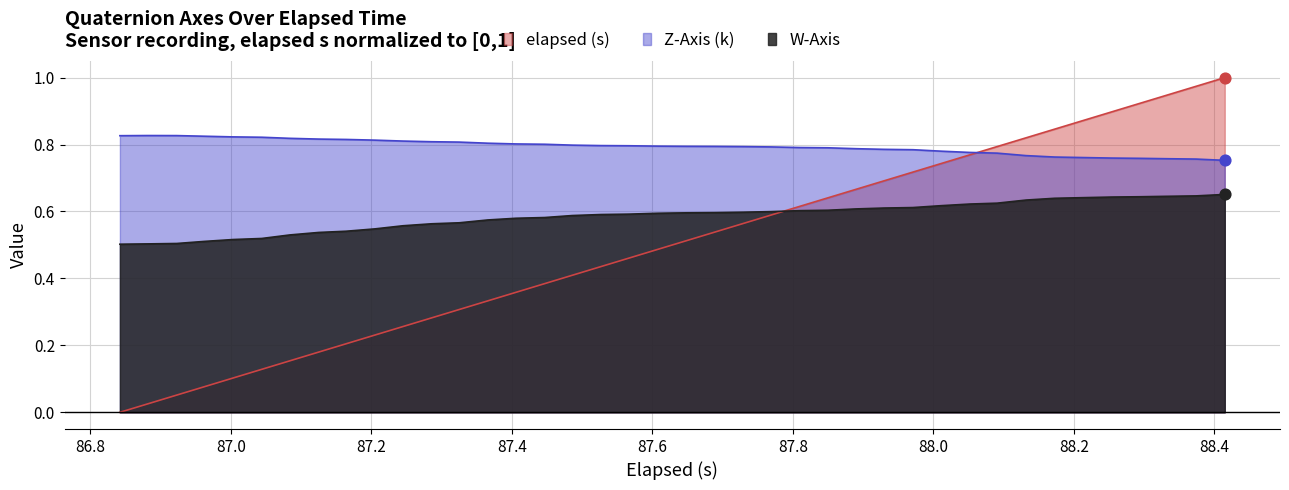

Which series has the largest total across all categories?

Z-Axis (k)